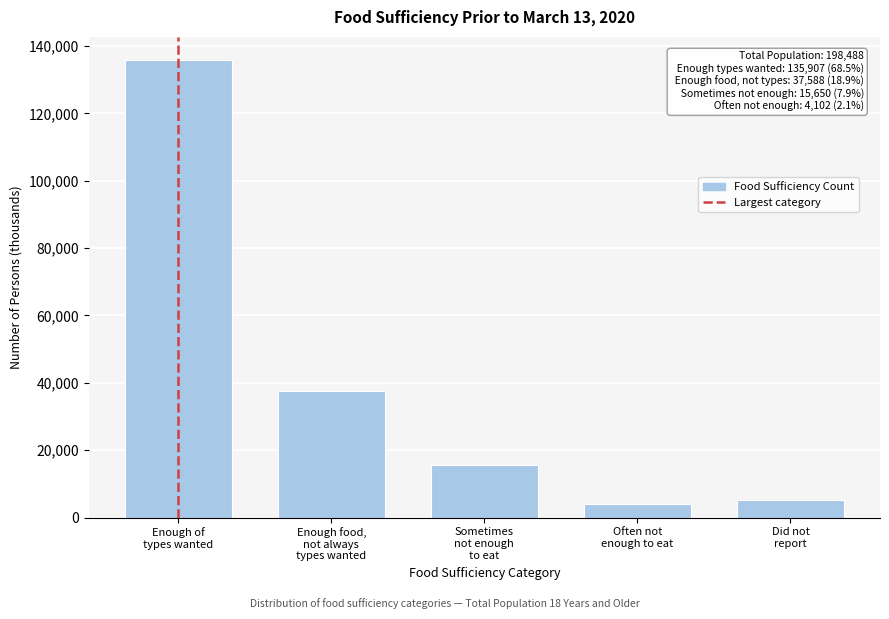

Reading left to right, transcribe all the data shown in this chart.

135907	37588	15650	4102	5240